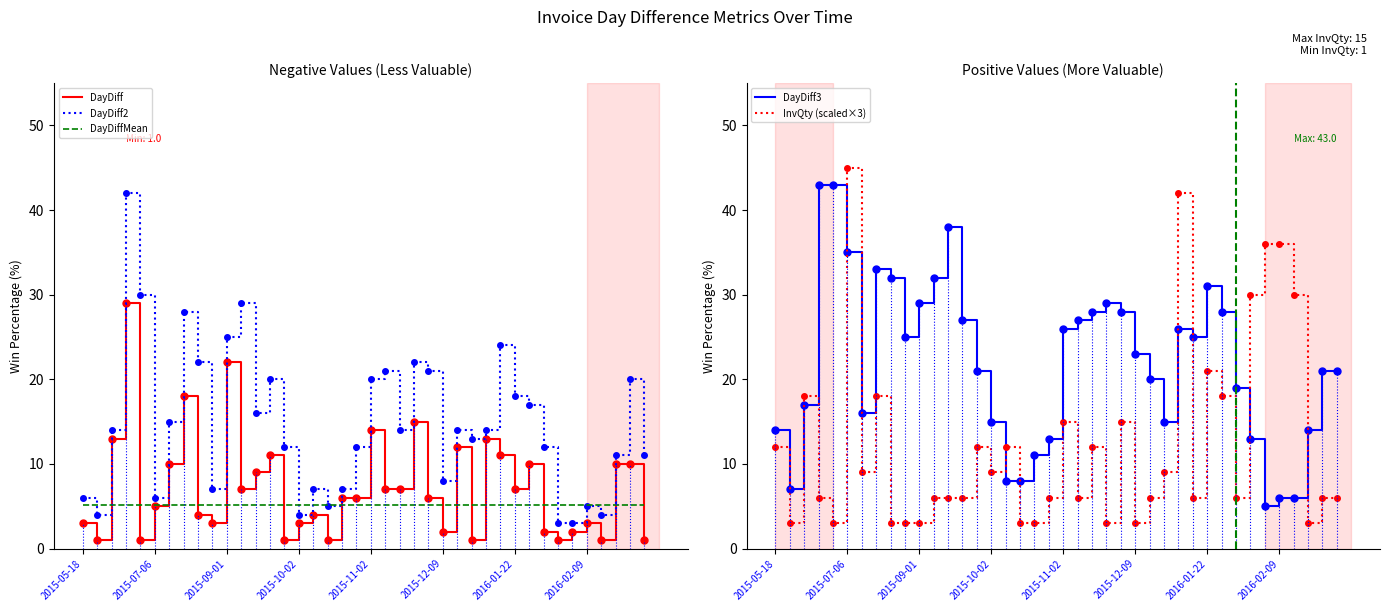

True or false: DayDiff3 has more than 0 points higher than both neighbors.

True